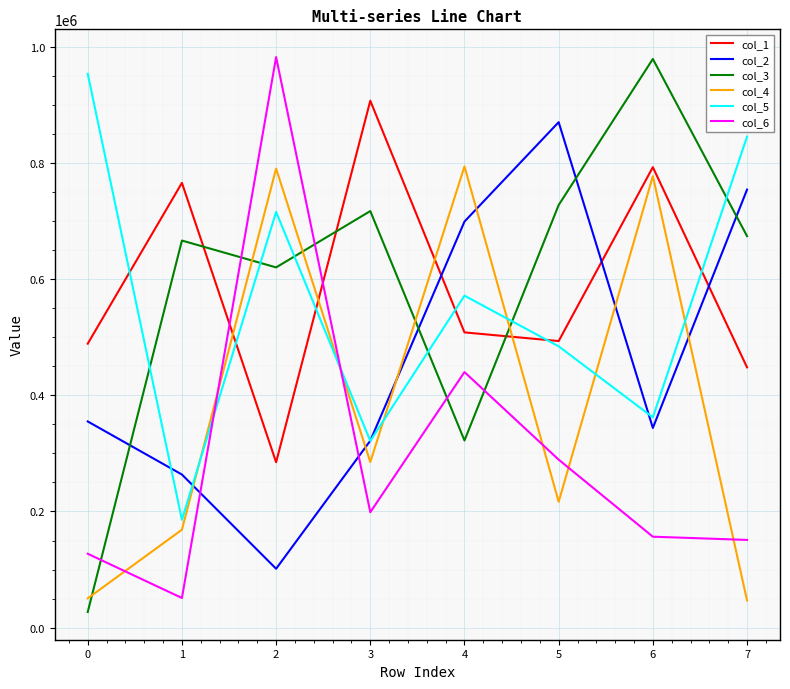

How many interior local valleys does the col_5 series have?

3